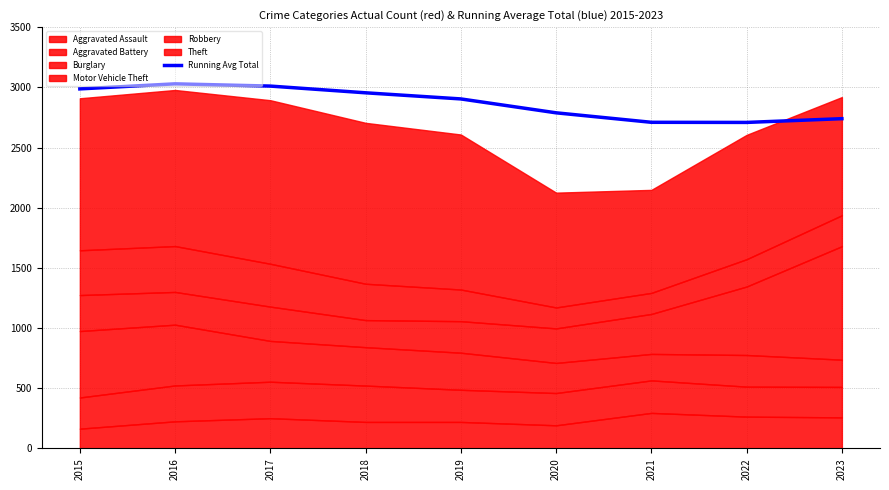

What is the difference between the maximum and minimum values?

320.6